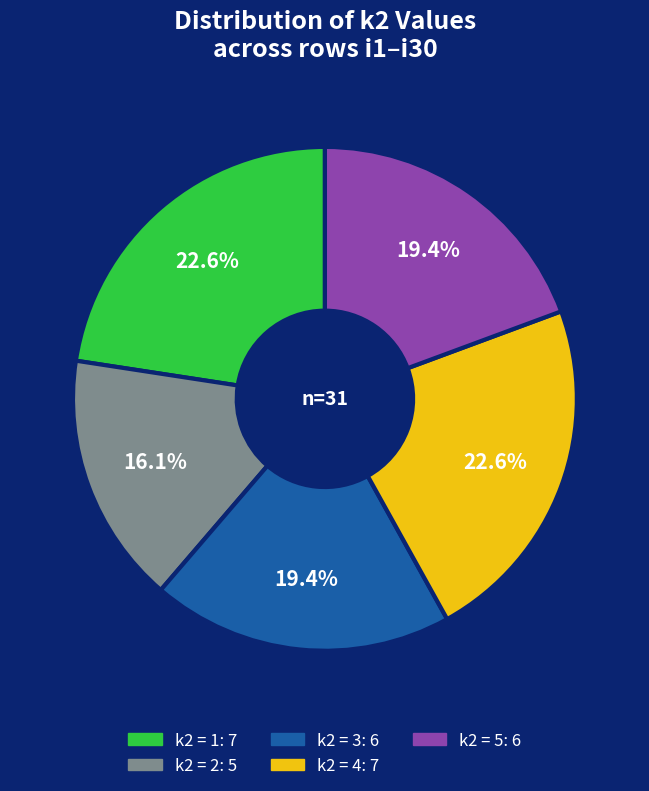

Does any single category account for the majority?

No